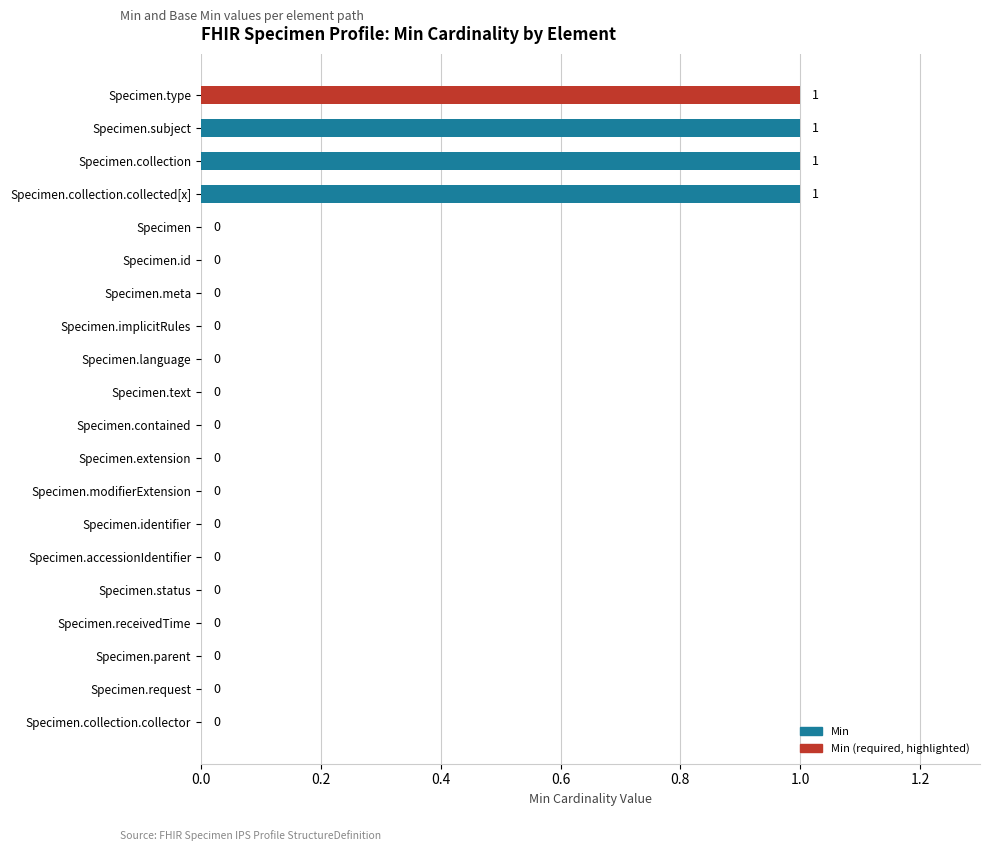

True or false: the data shows 0 at Specimen.id.

True